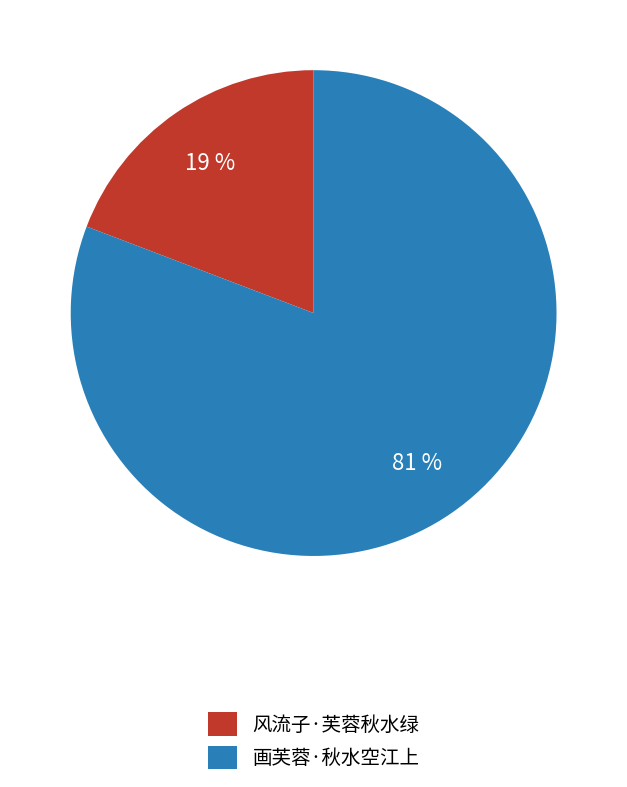

To the nearest percent, what portion does 风流子·芙蓉秋水绿 represent?

19%